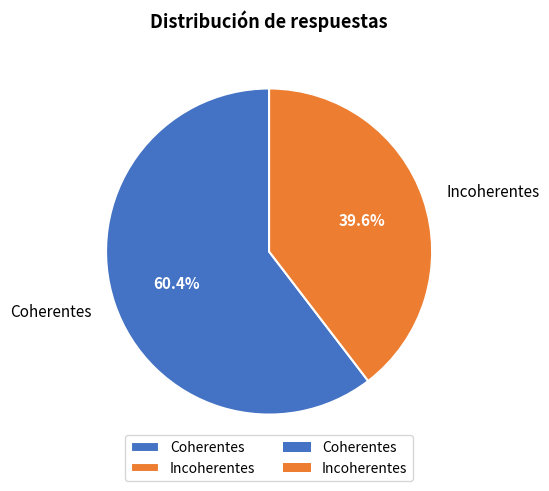

How many segments does this pie chart have?

2